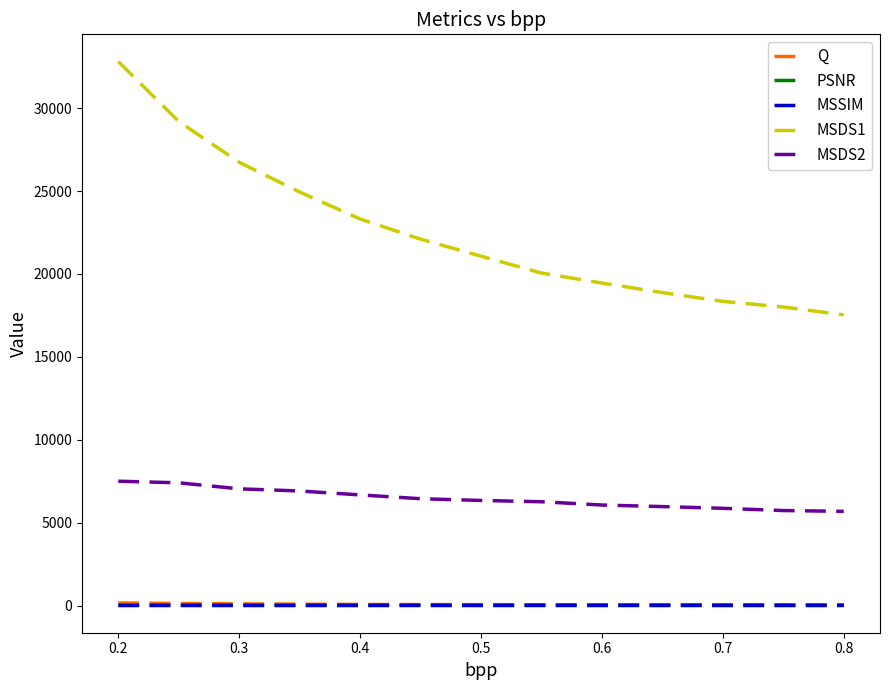

What is the minimum value for PSNR?

26.1